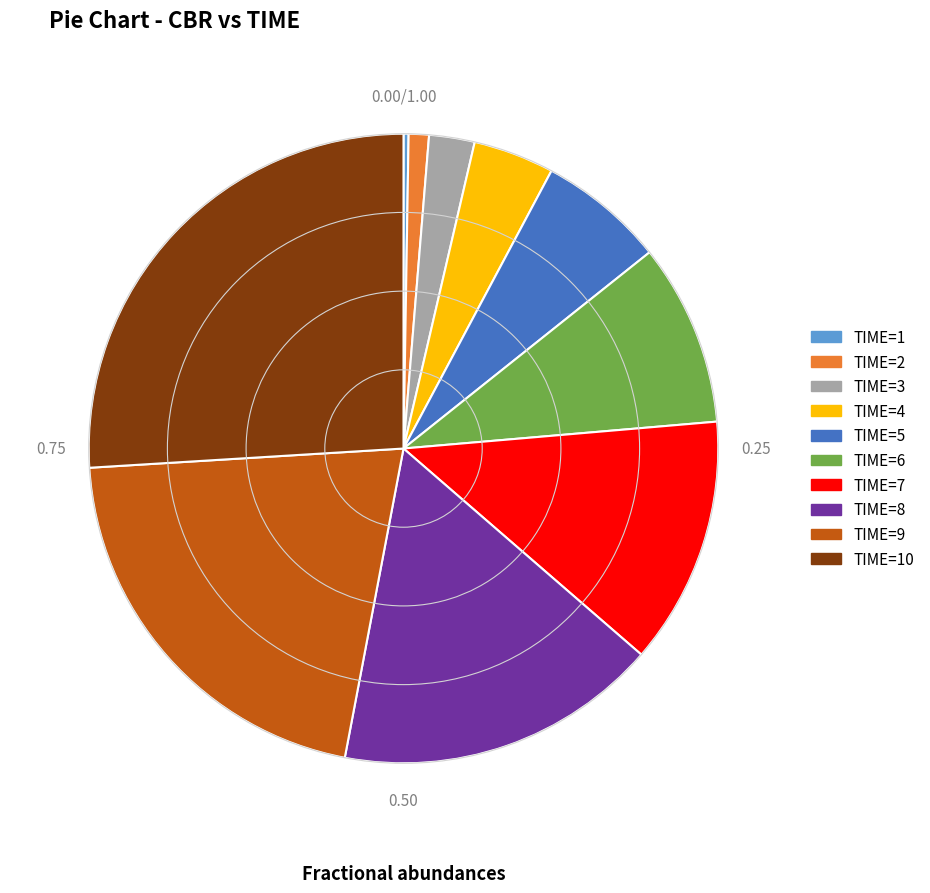

Does any single category account for the majority?

No